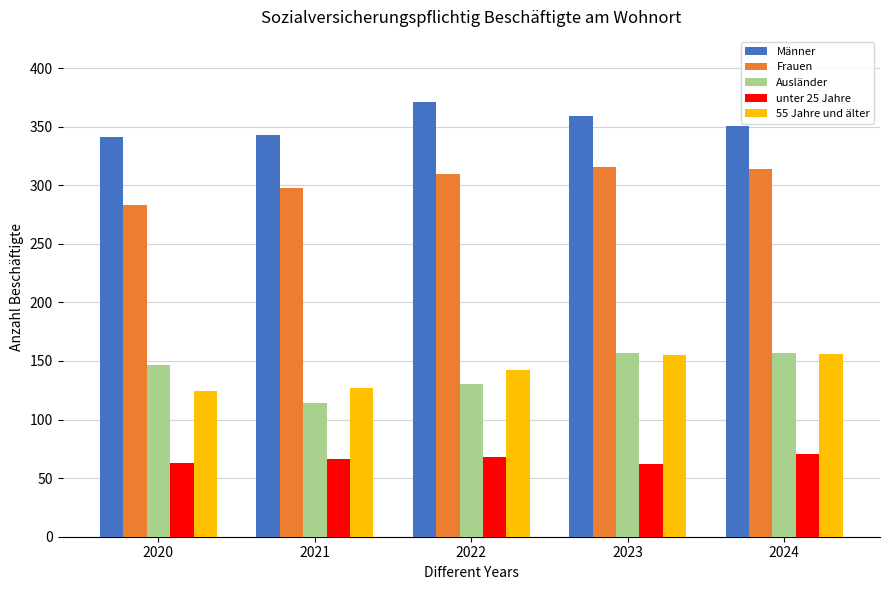

At which label does Männer reach its peak?

2022